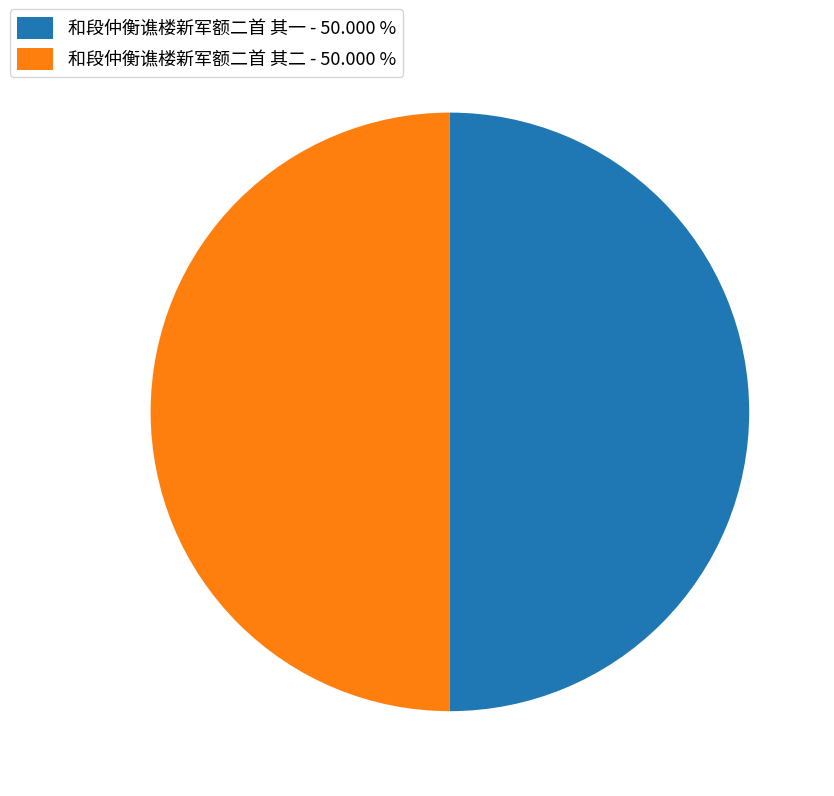

True or false: 和段仲衡谯楼新军额二首 其二 accounts for 61% of the total.

False